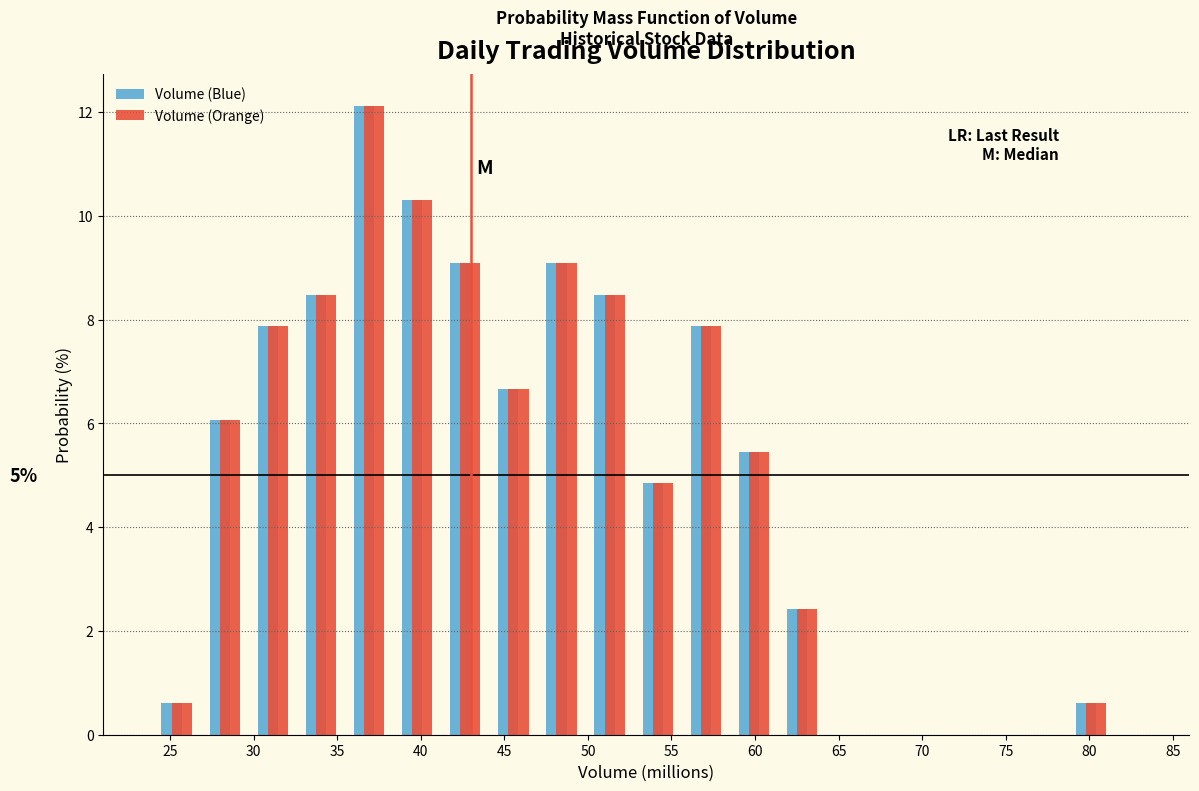

In the Volume (Blue) series, which range on the x-axis has the tallest bar?

35.5 to 38.5